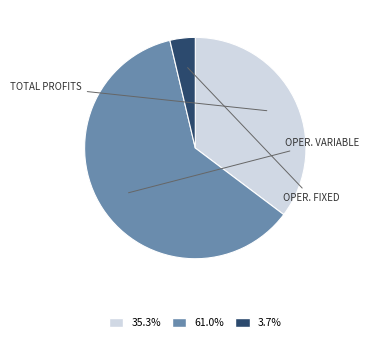

Is there any slice that represents more than half of the pie?

Yes